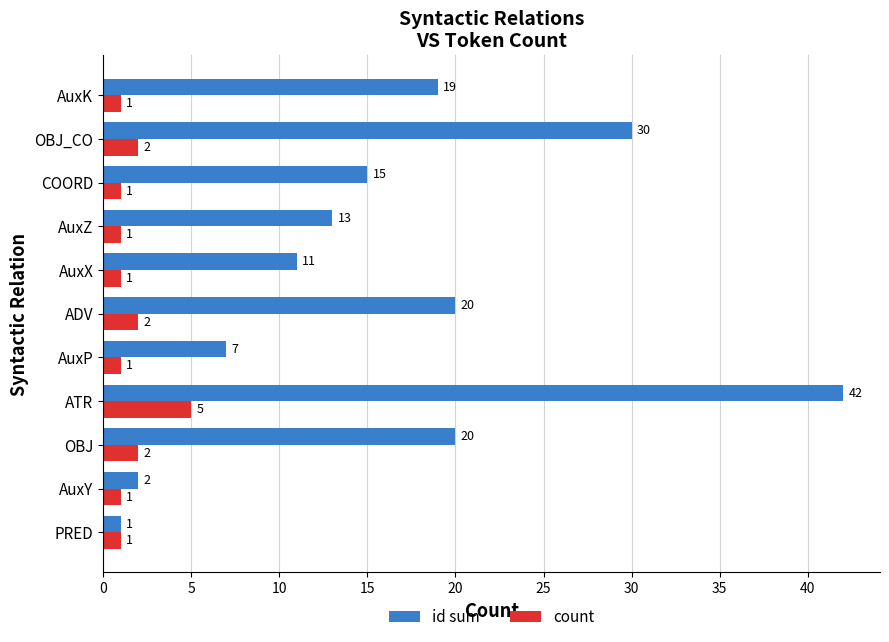

What is the difference between the maximum and second lowest values in the id sum series?

40